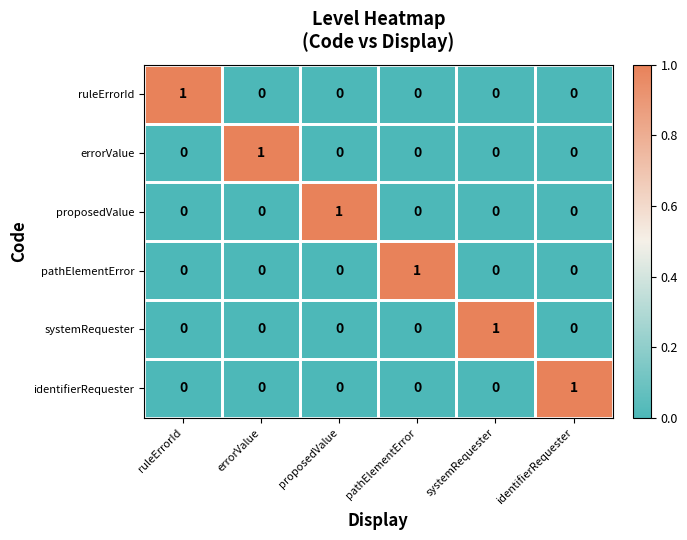

At how many categories does at least one series exceed 0?

6